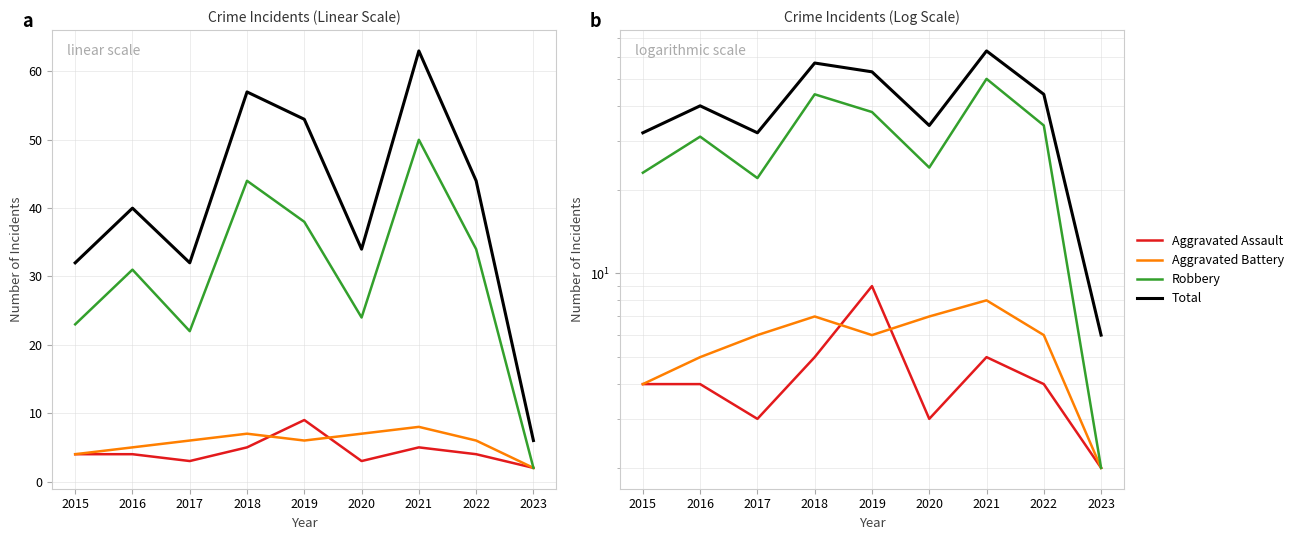

How many interior local peaks does the Aggravated Battery series have?

2